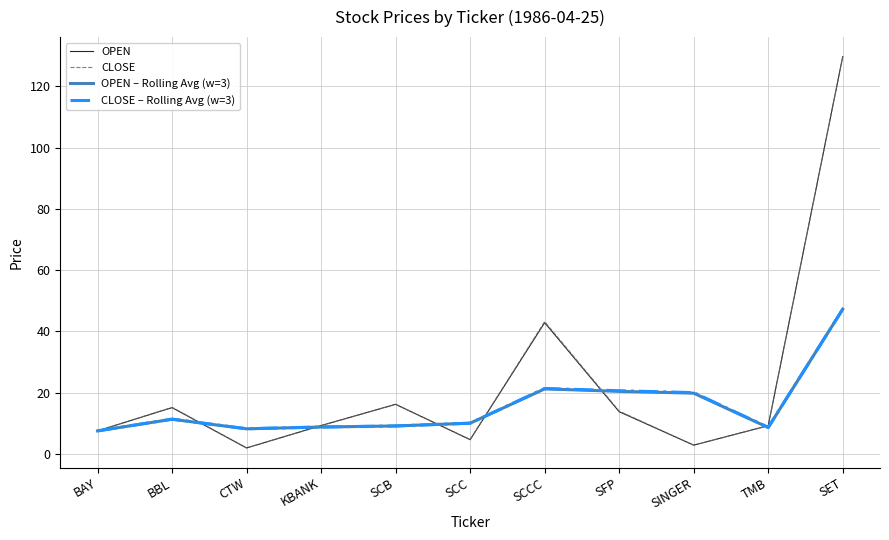

What position from the left is SCB?

5